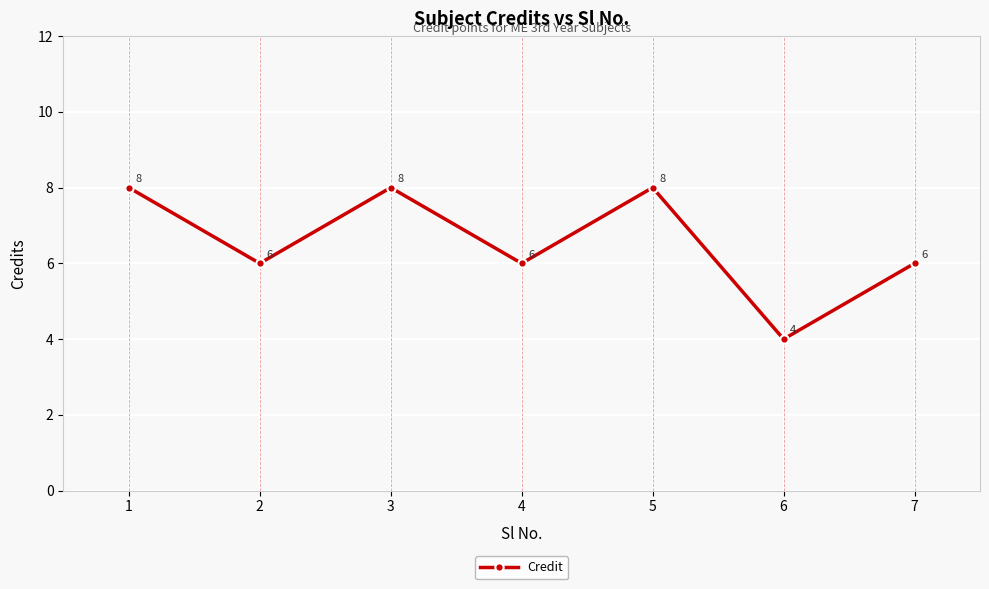

Read the value at 1.

8